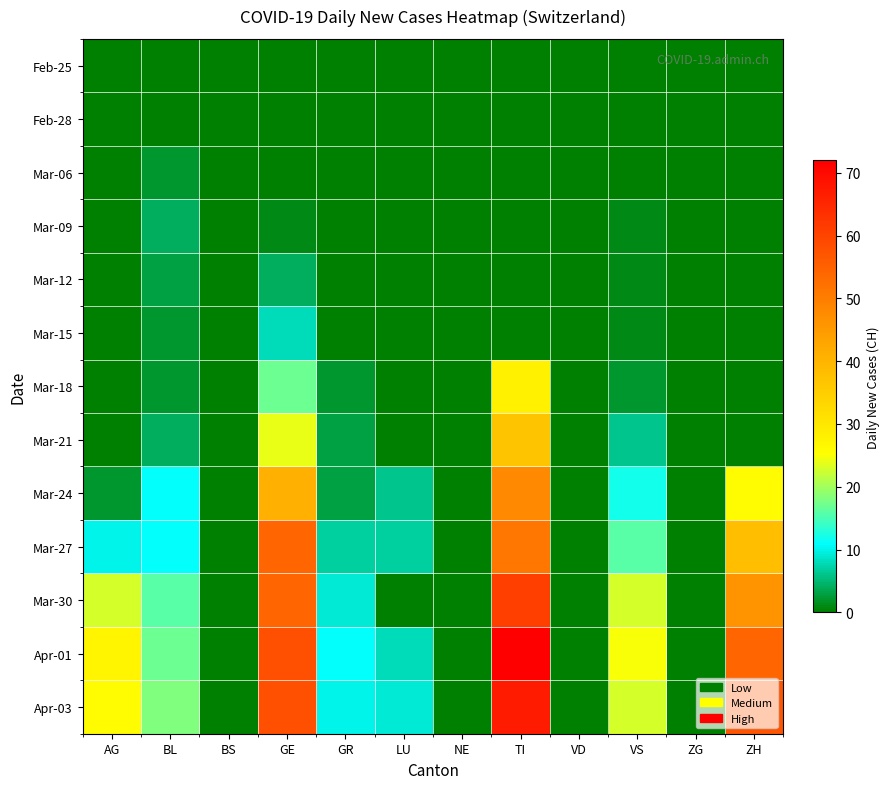

Reading left to right, what are all the values shown in this chart?

Feb-25: AG=0	BL=0	BS=0	GE=0	GR=0	LU=0	NE=0	TI=0	VD=0	VS=0	ZG=0	ZH=0
Feb-28: AG=0	BL=0	BS=0	GE=0	GR=0	LU=0	NE=0	TI=0	VD=0	VS=0	ZG=0	ZH=0
Mar-06: AG=0	BL=2	BS=0	GE=0	GR=0	LU=0	NE=0	TI=0	VD=0	VS=0	ZG=0	ZH=0
Mar-09: AG=0	BL=4	BS=0	GE=1	GR=0	LU=0	NE=0	TI=0	VD=0	VS=1	ZG=0	ZH=0
Mar-12: AG=0	BL=3	BS=0	GE=4	GR=0	LU=0	NE=0	TI=0	VD=0	VS=1	ZG=0	ZH=0
Mar-15: AG=0	BL=2	BS=0	GE=8	GR=0	LU=0	NE=0	TI=0	VD=0	VS=1	ZG=0	ZH=0
Mar-18: AG=0	BL=2	BS=0	GE=17	GR=2	LU=0	NE=0	TI=28	VD=0	VS=2	ZG=0	ZH=0
Mar-21: AG=0	BL=4	BS=0	GE=24	GR=3	LU=0	NE=0	TI=37	VD=0	VS=6	ZG=0	ZH=0
Mar-24: AG=2	BL=11	BS=0	GE=41	GR=3	LU=6	NE=0	TI=48	VD=0	VS=12	ZG=0	ZH=26
Mar-27: AG=10	BL=11	BS=0	GE=54	GR=7	LU=7	NE=0	TI=51	VD=0	VS=16	ZG=0	ZH=38
Mar-30: AG=23	BL=16	BS=0	GE=54	GR=9	LU=0	NE=0	TI=61	VD=0	VS=23	ZG=0	ZH=46
Apr-01: AG=27	BL=17	BS=0	GE=58	GR=11	LU=8	NE=0	TI=72	VD=0	VS=25	ZG=0	ZH=54
Apr-03: AG=26	BL=18	BS=0	GE=58	GR=10	LU=9	NE=0	TI=67	VD=0	VS=23	ZG=0	ZH=57